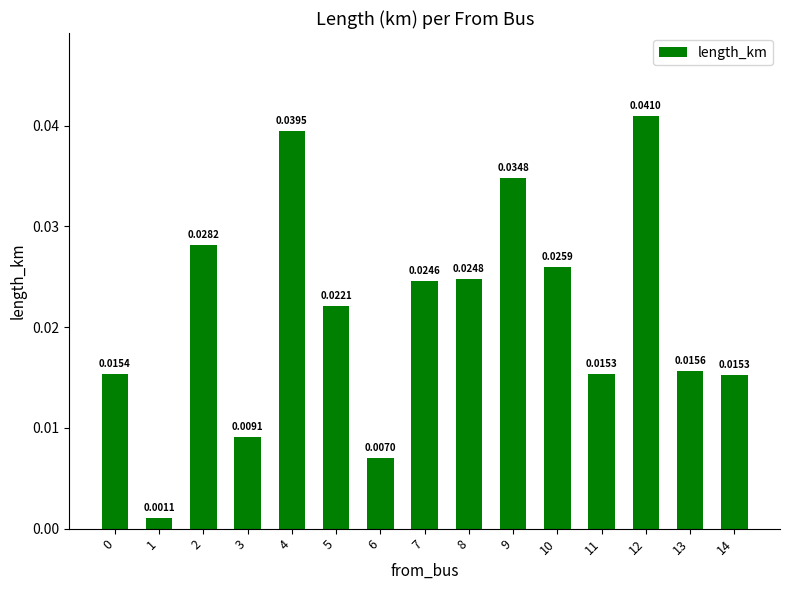

What is the sum of all values?

0.3